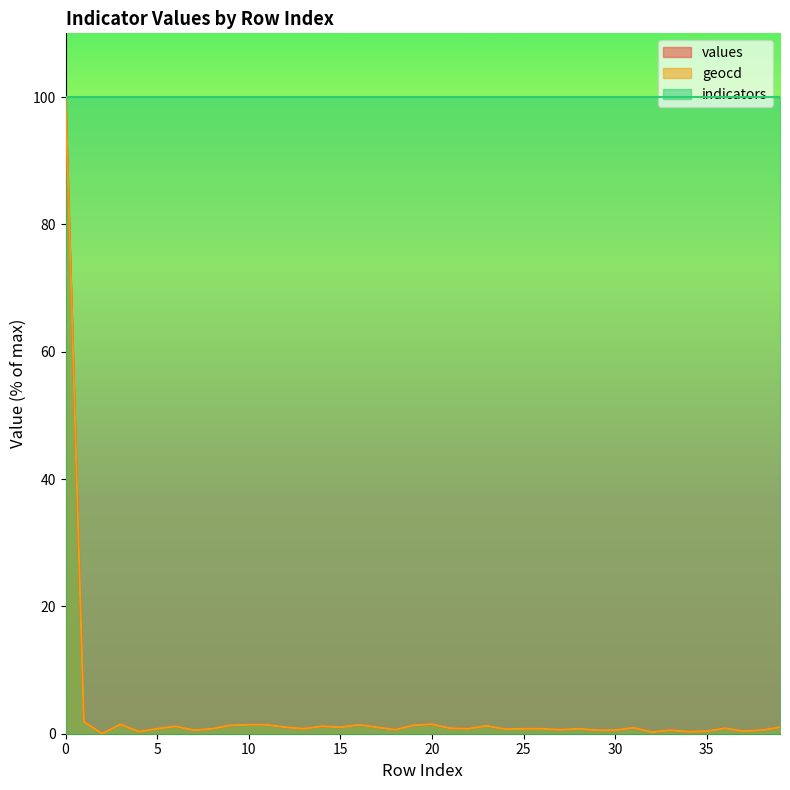

What is the difference between the geocd values at 35 and 28?

0.4